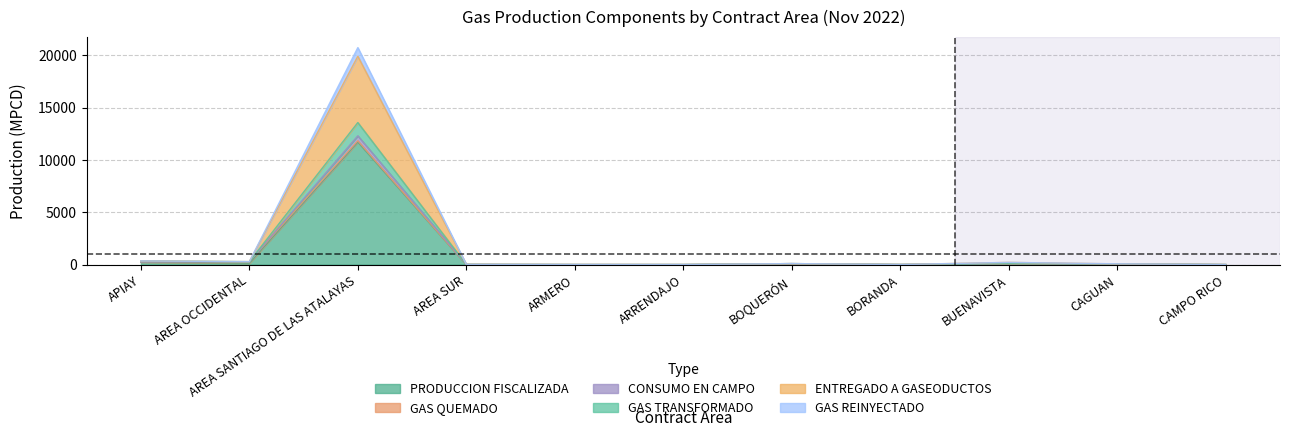

What is the maximum value for PRODUCCION FISCALIZADA?

11710.7